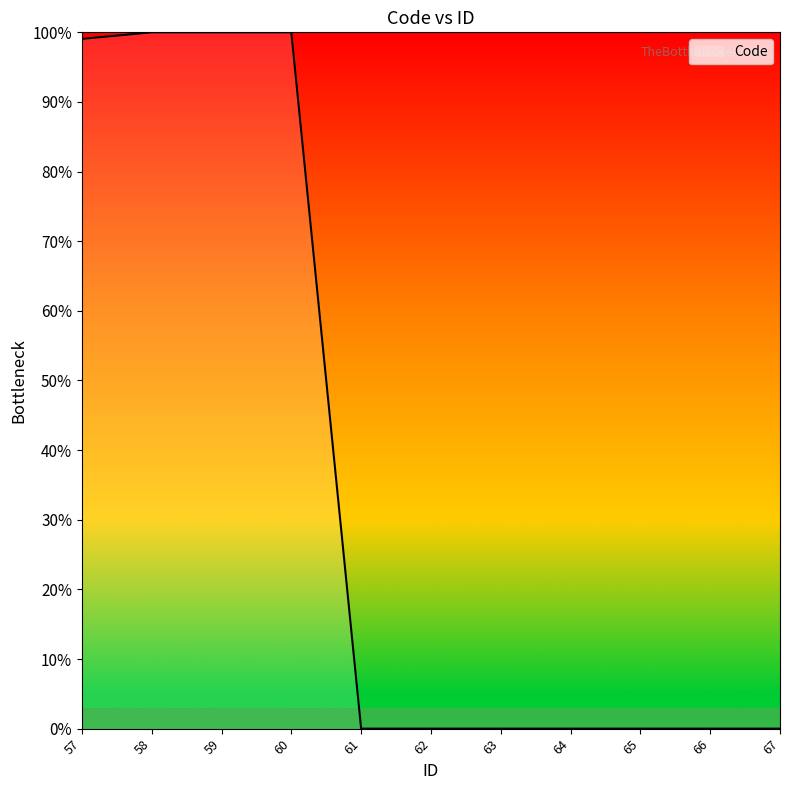

What is the average value?

36.3